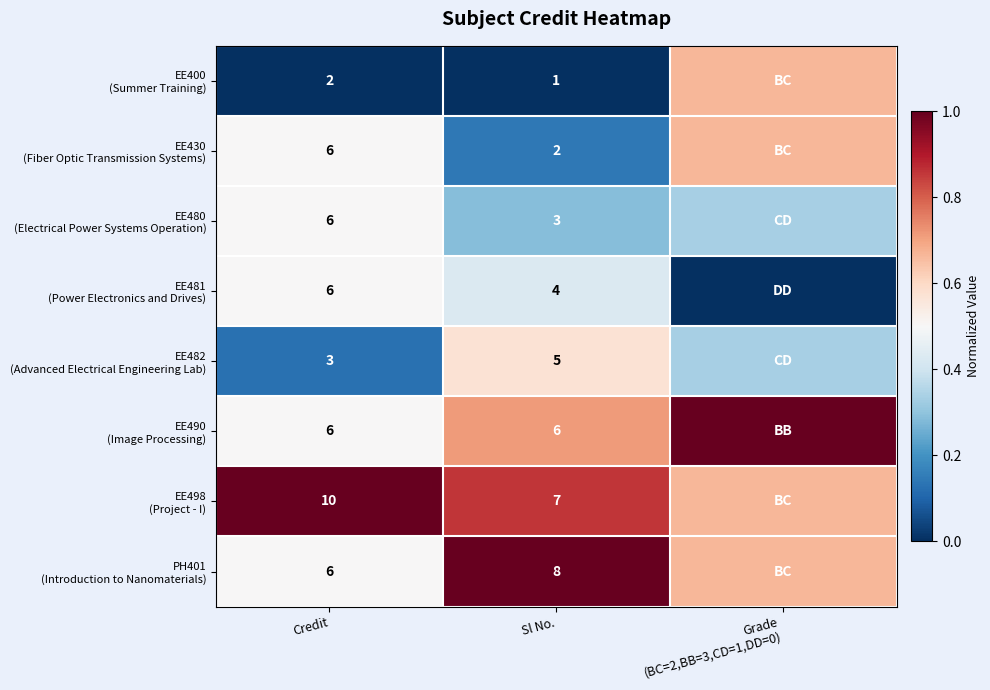

What is the lowest value of the EE480 (Electrical Power Systems Operation) series?

0.3